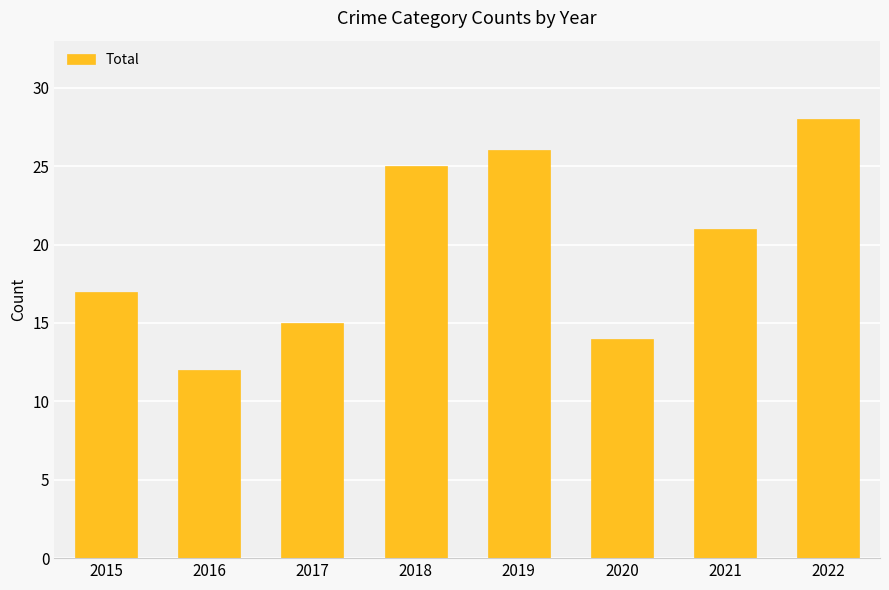

What is the average value?

20